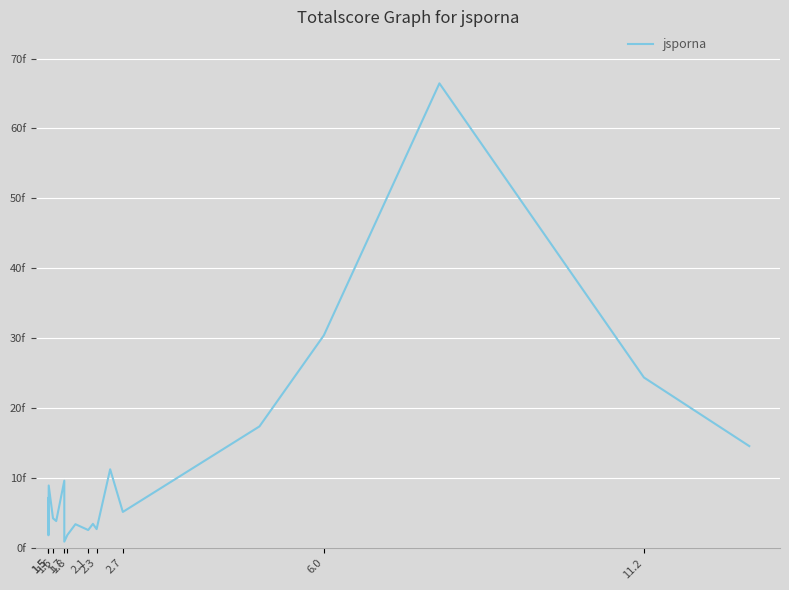

Reading left to right, list all the values displayed in this chart.

7141450	4388222	1807364	8928233	4237061	3842435	9607061	894143	1849227	3392343	2556608	3440628	2689939	11245486	5145619	17376684	30394856	66446600	24376300	14561324